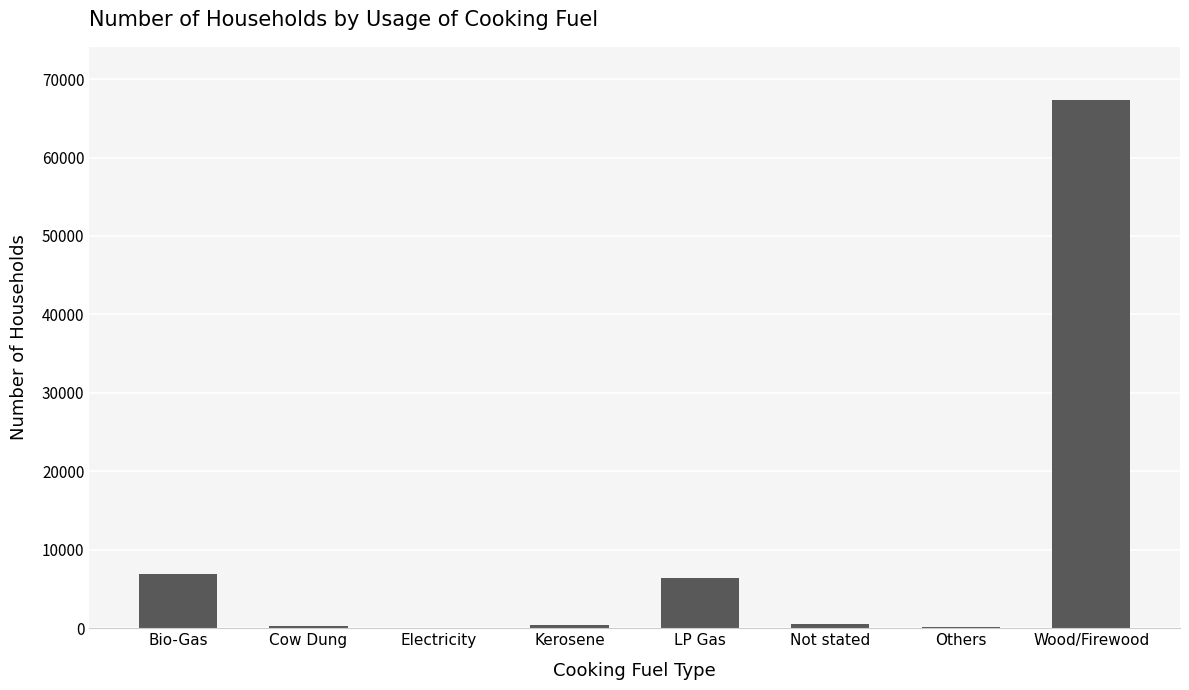

Which category has the highest value across all series?

Wood/Firewood